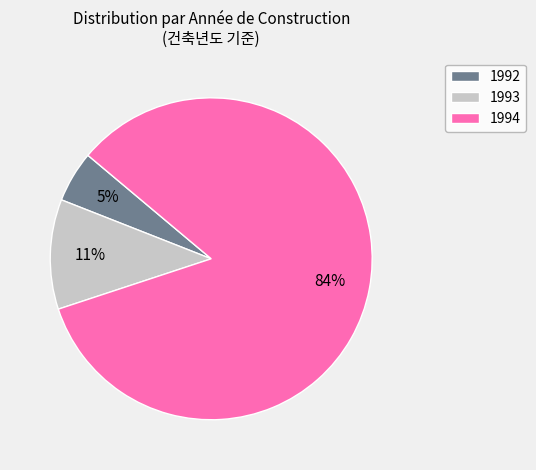

What is the smallest slice in the pie chart?

1992